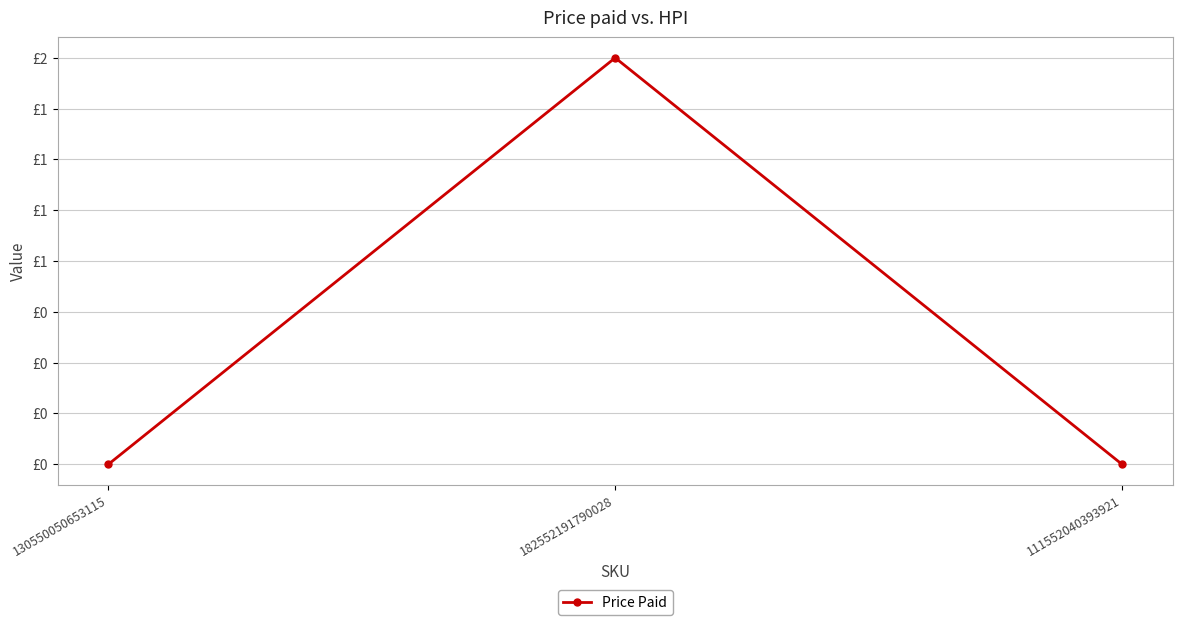

How many values are between 0 and 2?

3